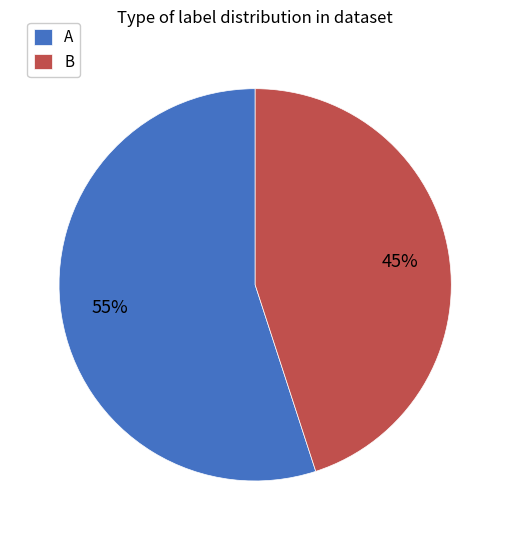

Do B and A together represent more than half of the pie?

Yes